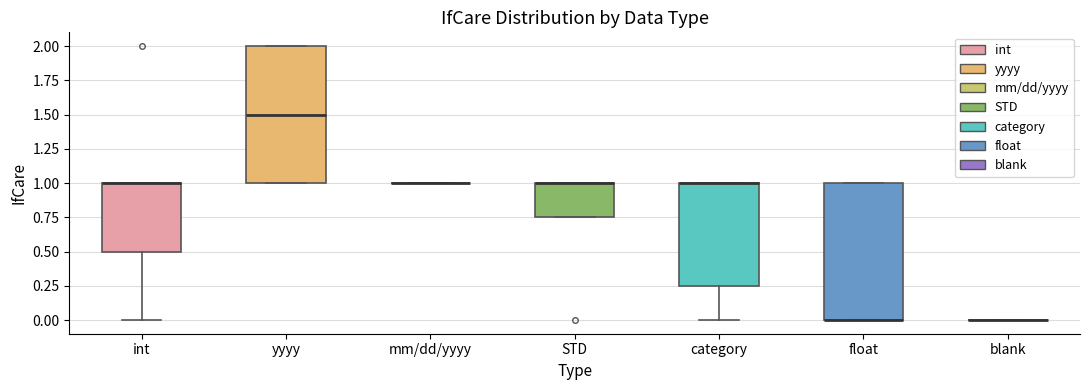

Where is the upper edge of the box for int on the y-axis? The values are not printed on the chart, so give them approximately, as read against the axis.

1.00